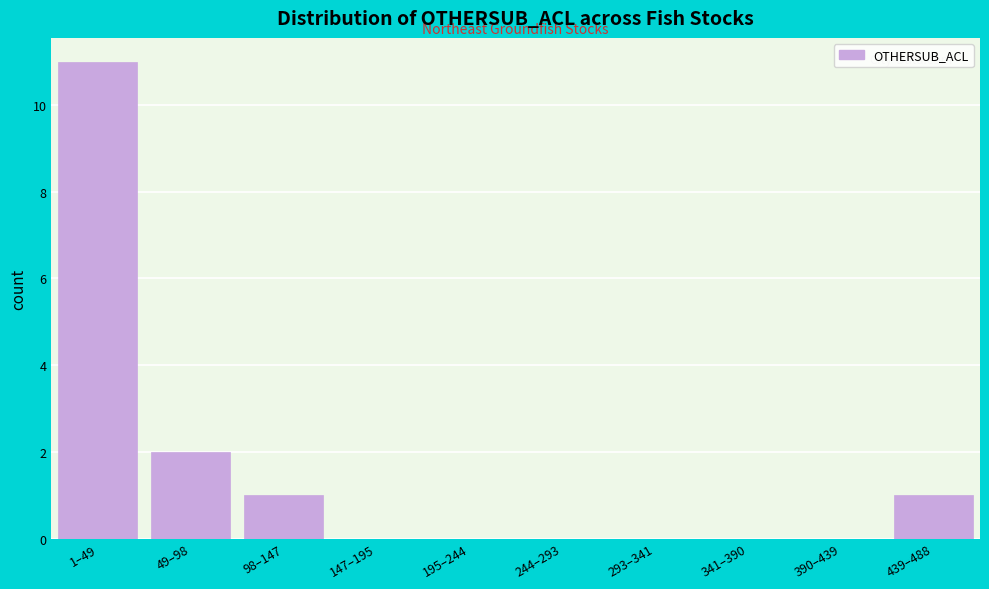

Reading right to left, what are all the values shown in this chart?

439–488=1	390–439=0	341–390=0	293–341=0	244–293=0	195–244=0	147–195=0	98–147=1	49–98=2	1–49=11